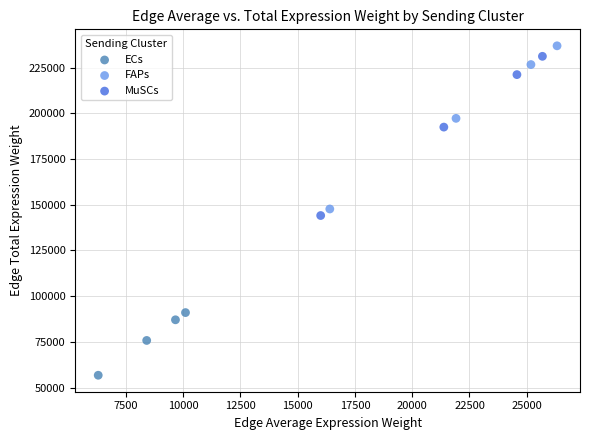

What are all the series names shown in the legend?

ECs, FAPs, MuSCs